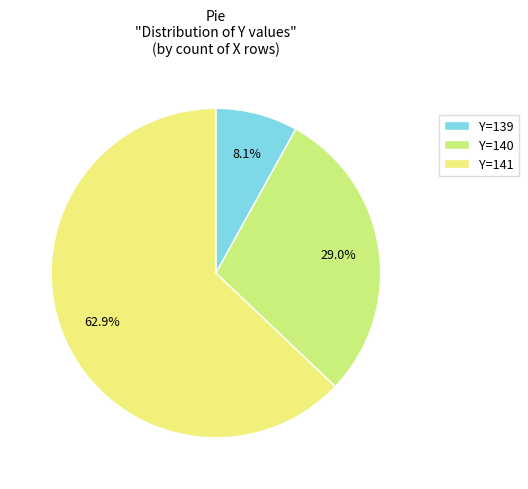

Rank the categories by value from highest to lowest.

Y=141, Y=140, Y=139